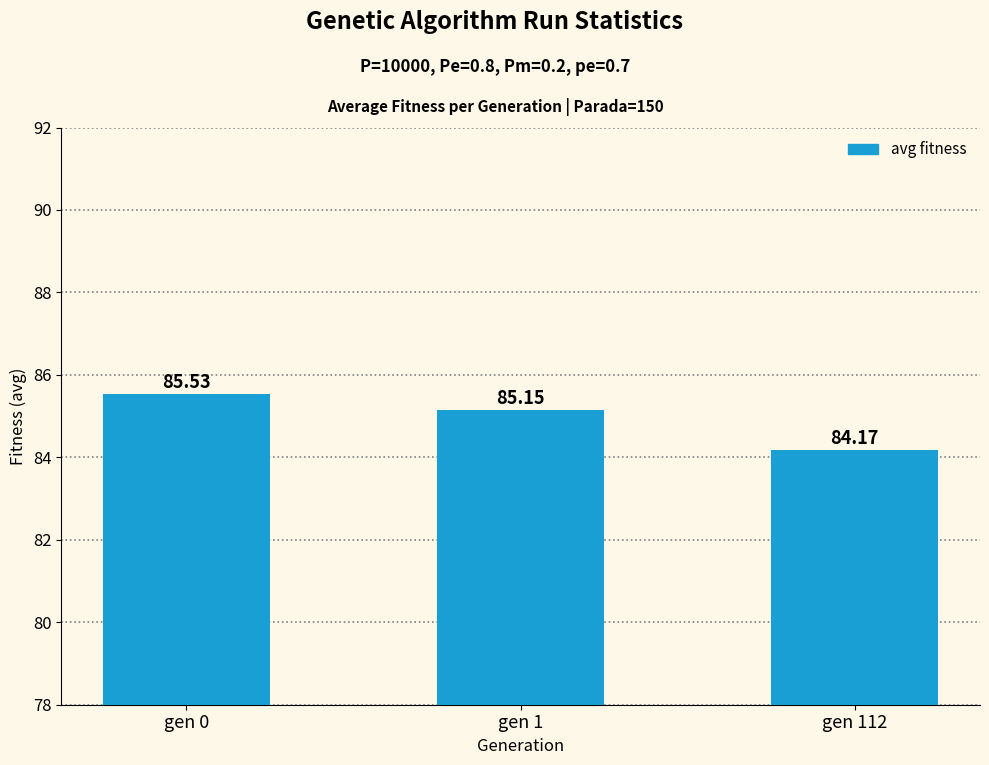

What is the average value?

84.9